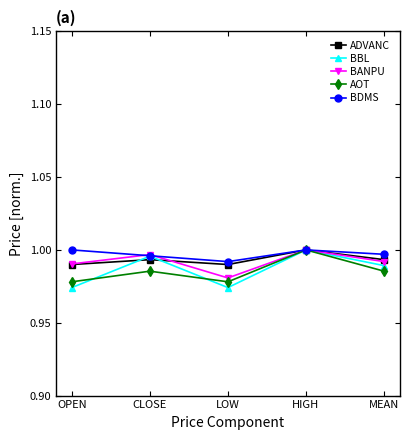

Between LOW and HIGH, which series saw the biggest shift?

BBL